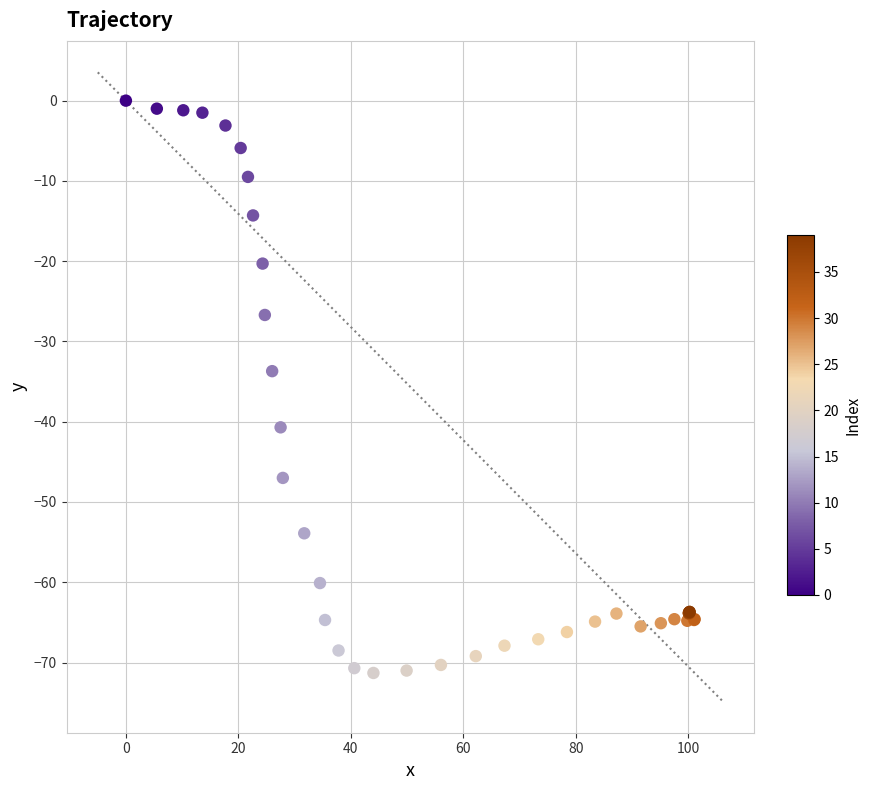

What Y value in the scatter plot is closest to -35?

-33.7